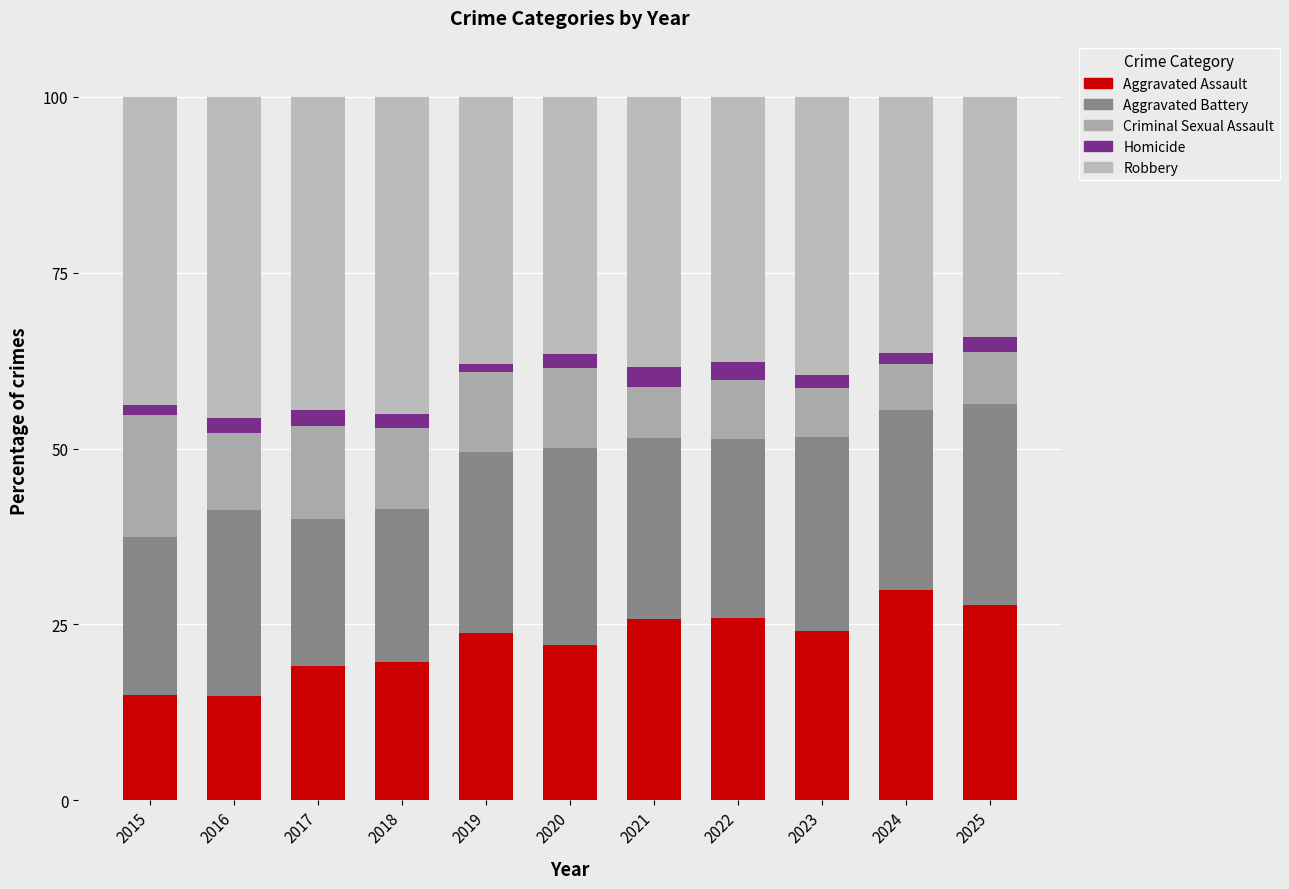

How many data points does each series have?

11